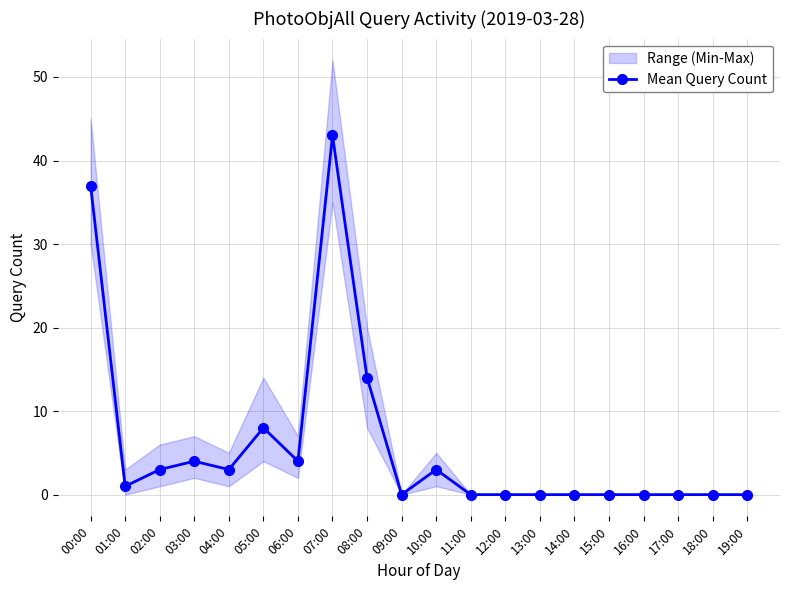

What is the label of the 20th point from the right?

00:00